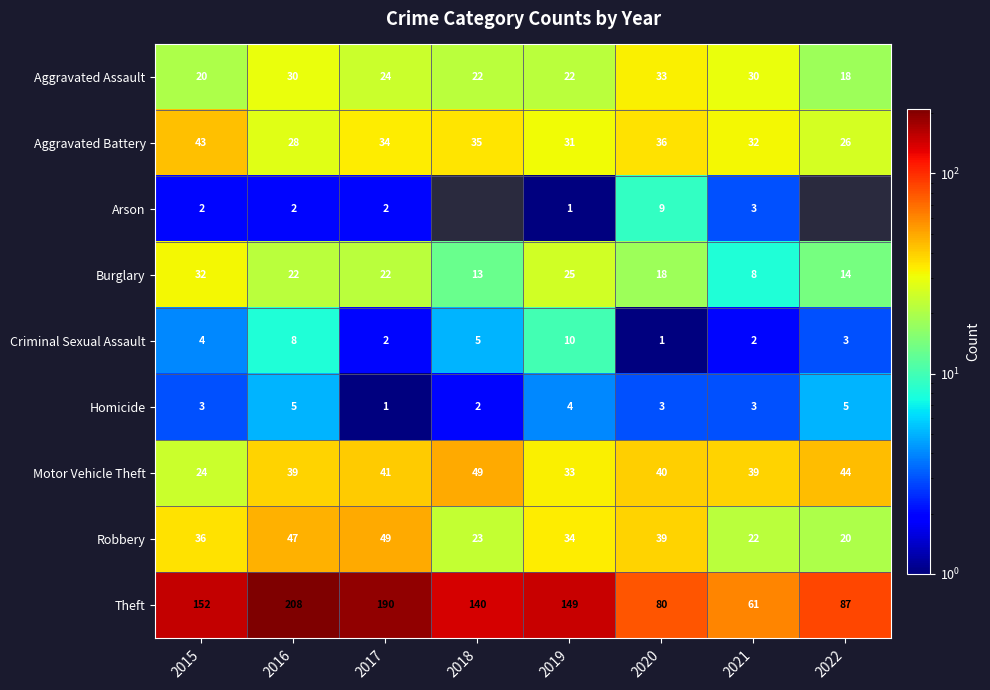

At how many categories does at least one series exceed 91?

5